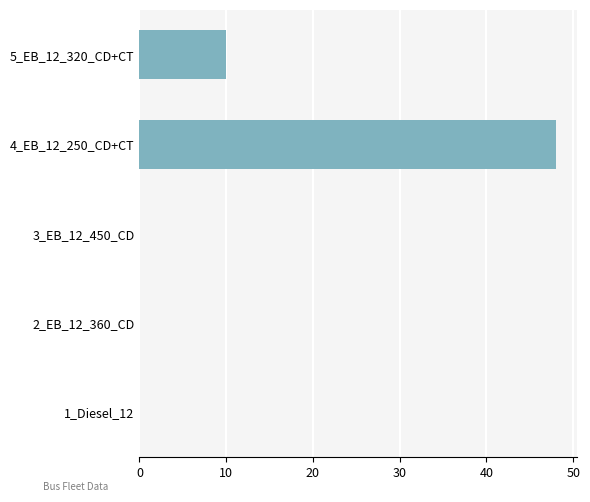

Reading bottom to top, transcribe all the data shown in this chart.

1_Diesel_12=0	2_EB_12_360_CD=0	3_EB_12_450_CD=0	4_EB_12_250_CD+CT=48	5_EB_12_320_CD+CT=10